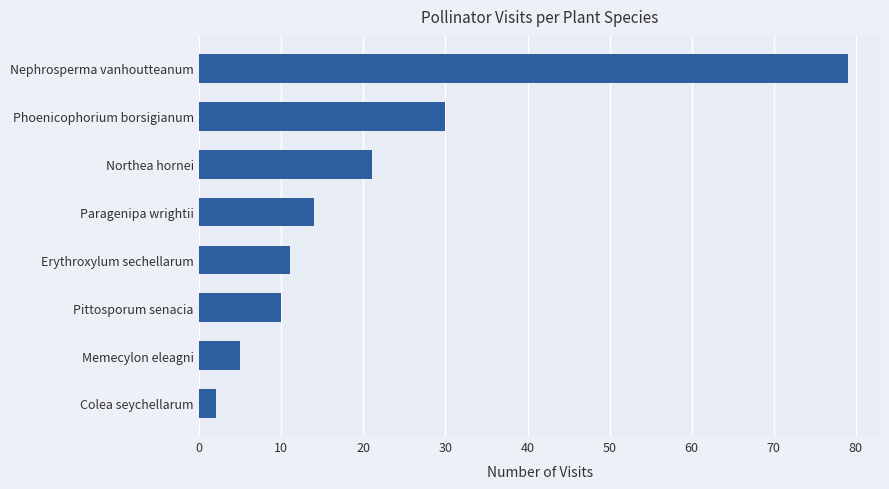

Where is the data nearest to the value 40?

Phoenicophorium borsigianum